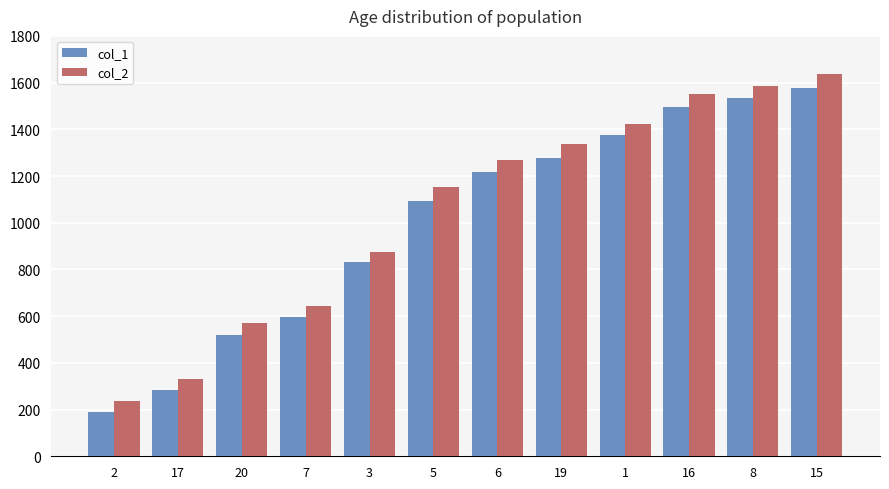

Rank the series by their average value, from highest to lowest.

col_2, col_1